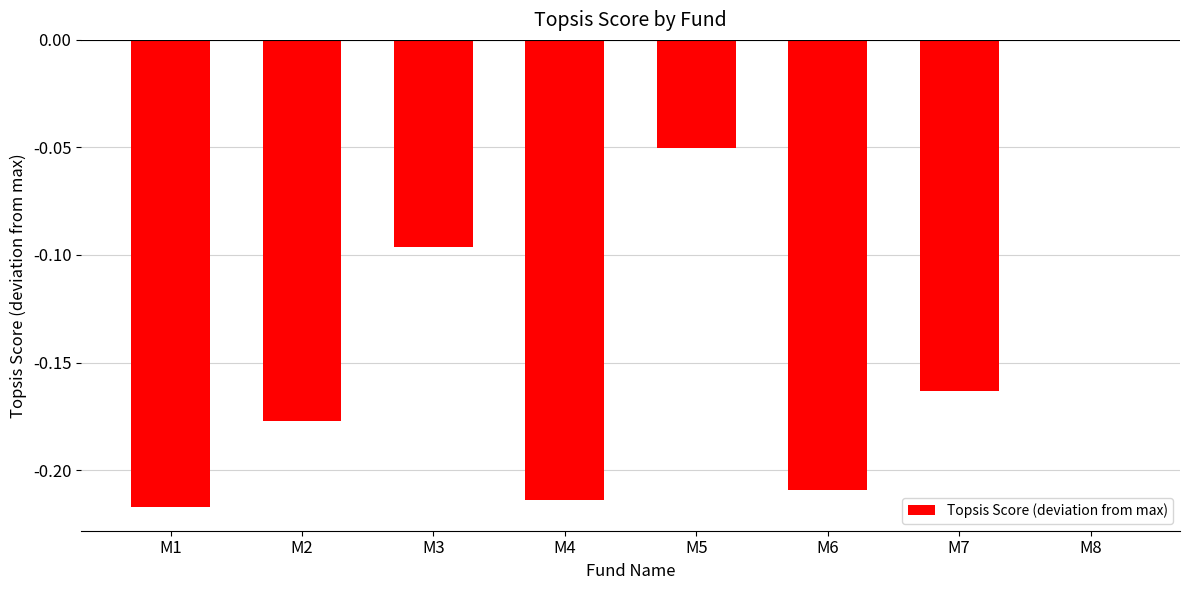

How many series are shown in this chart?

1